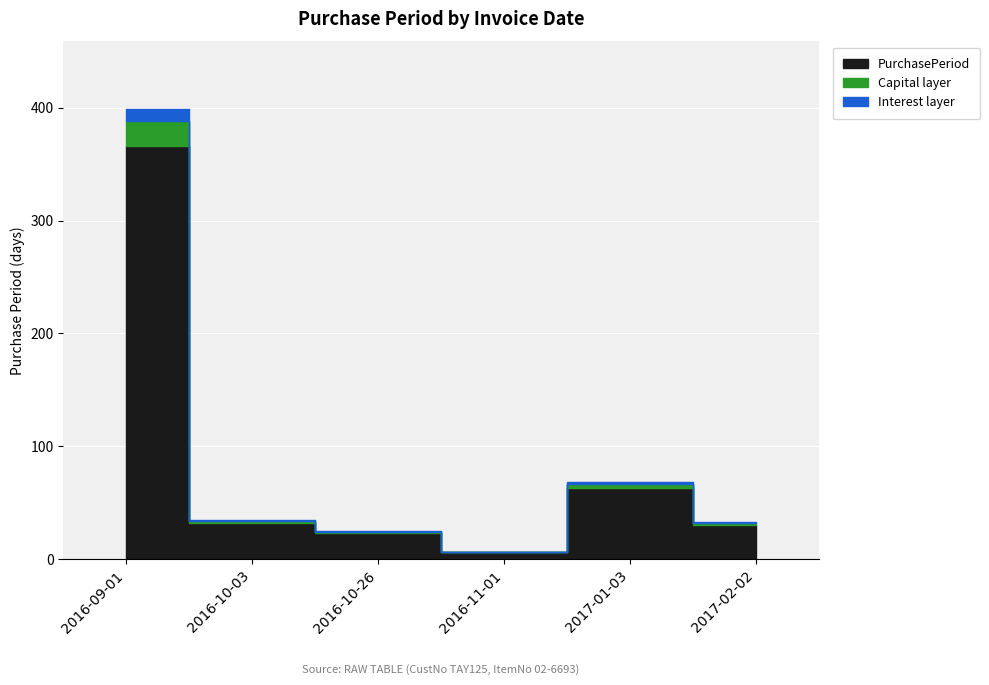

Count the number of categories in the chart.

6